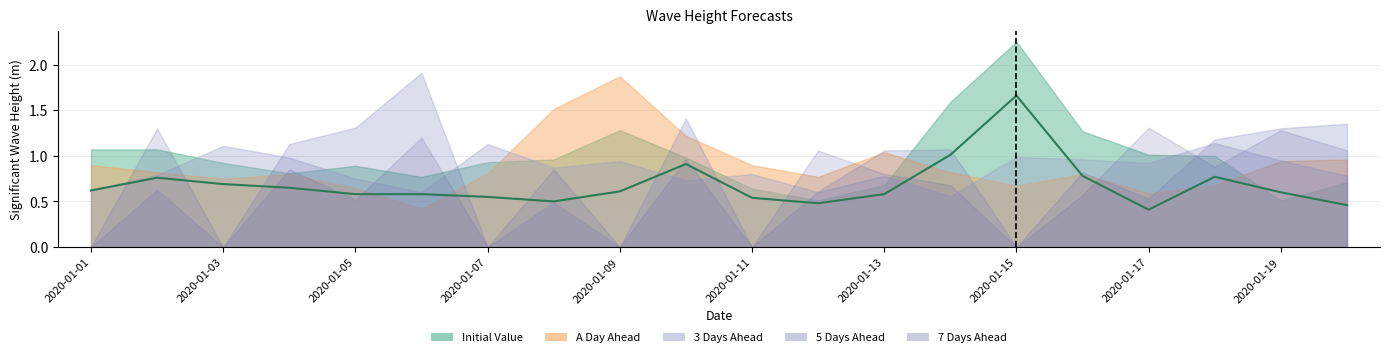

What is the difference between the values at 11 and 18?

0.1